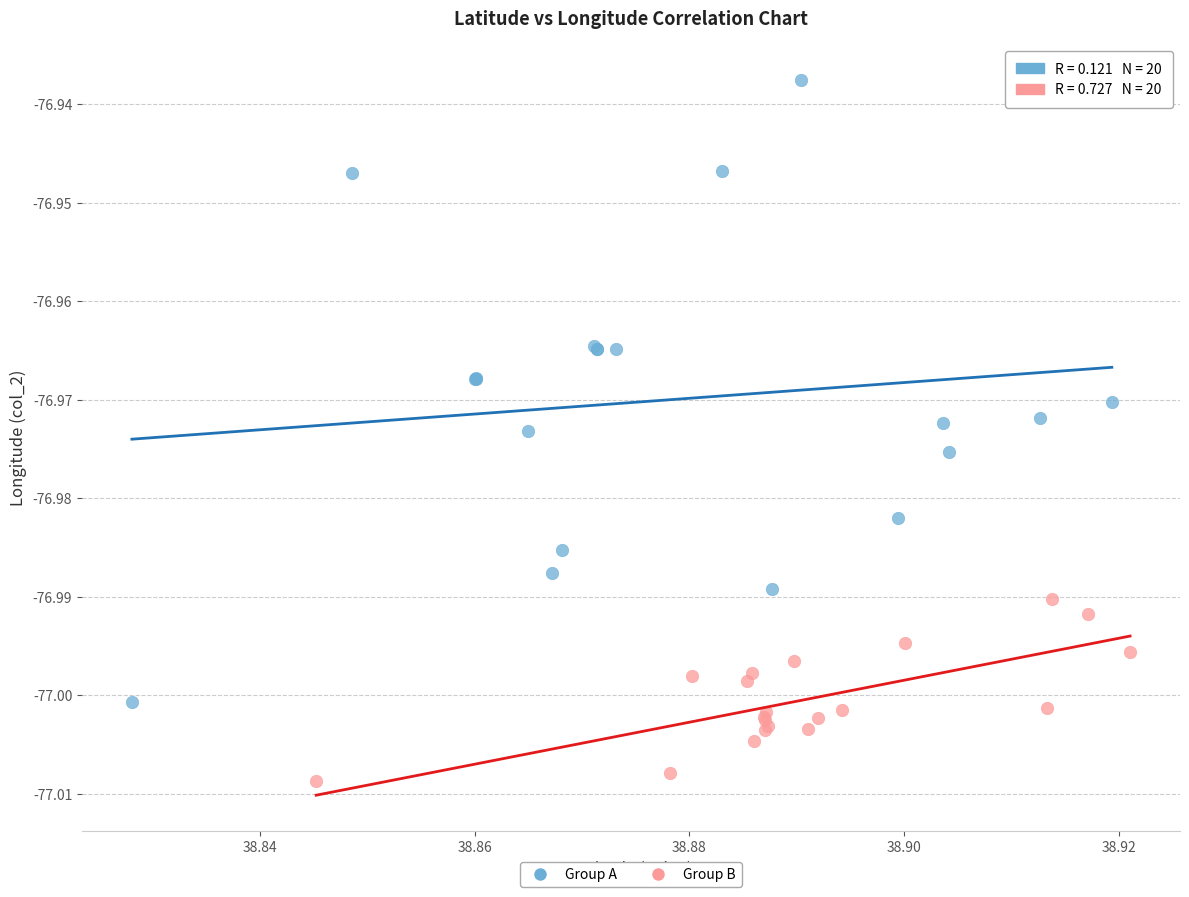

What are all the series names shown in the legend?

Group A, Group B